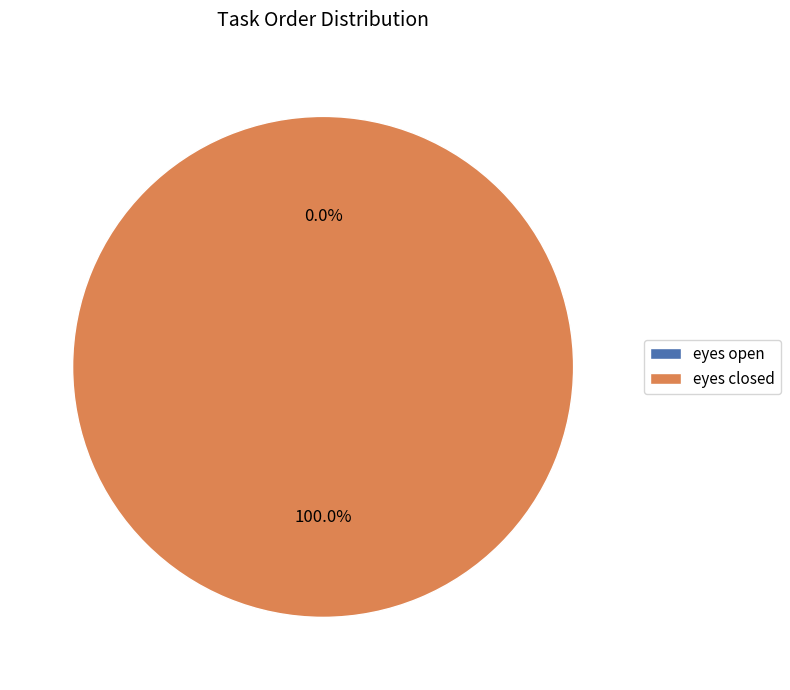

Which category has the smallest portion of the pie?

eyes open